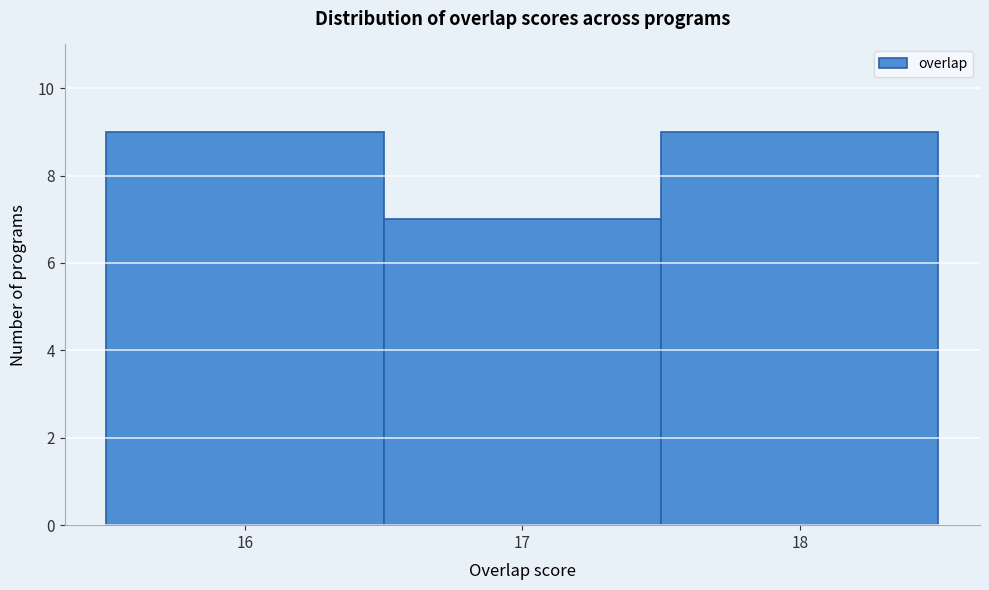

What is the height of the bar covering 16.5 to 17.5 on the x-axis? The values are not printed on the chart, so give them approximately, as read against the axis.

7